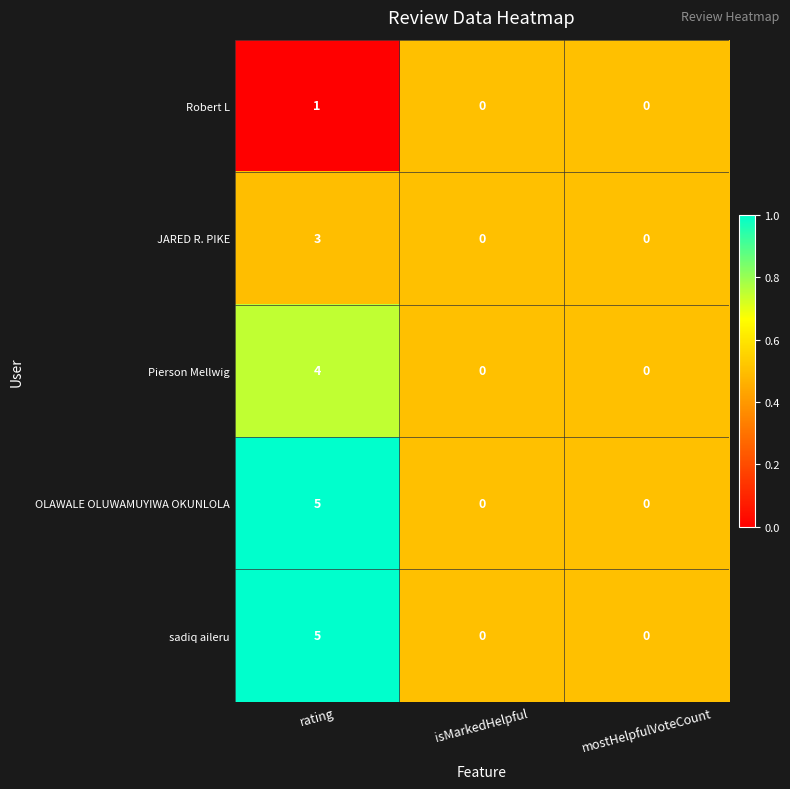

Is it true that OLAWALE OLUWAMUYIWA OKUNLOLA equals 2 at mostHelpfulVoteCount?

False